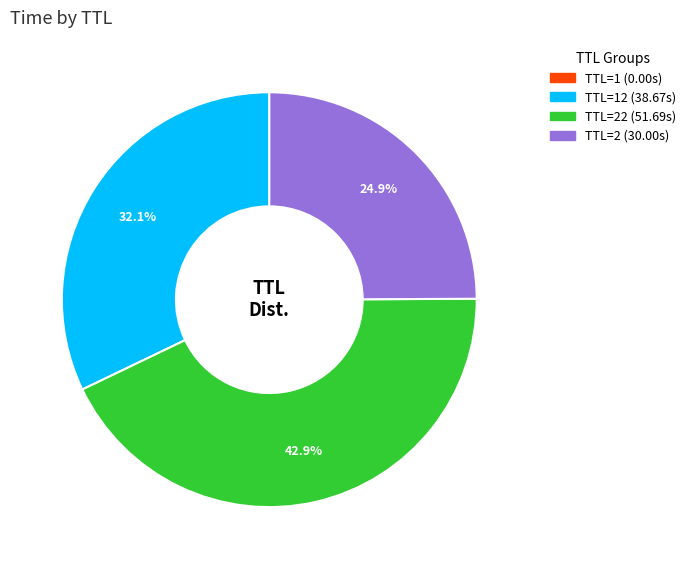

Does any single category account for the majority?

No